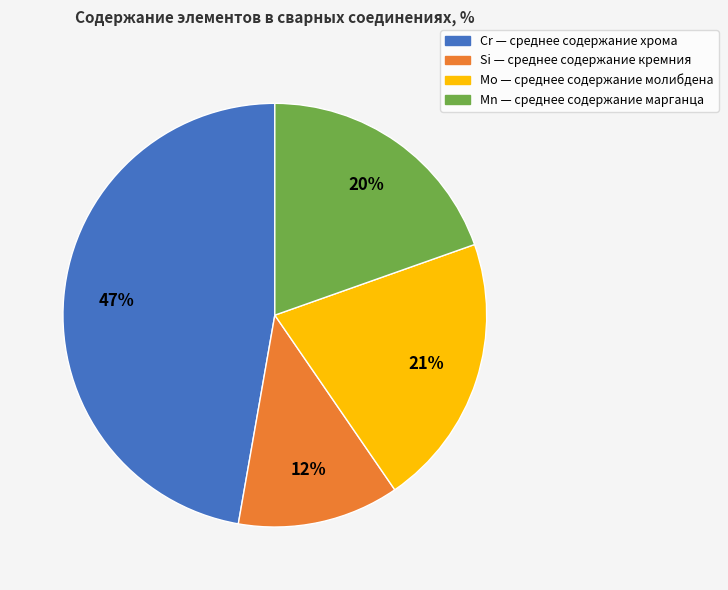

Combined, do Si and Mn account for over 50%?

No